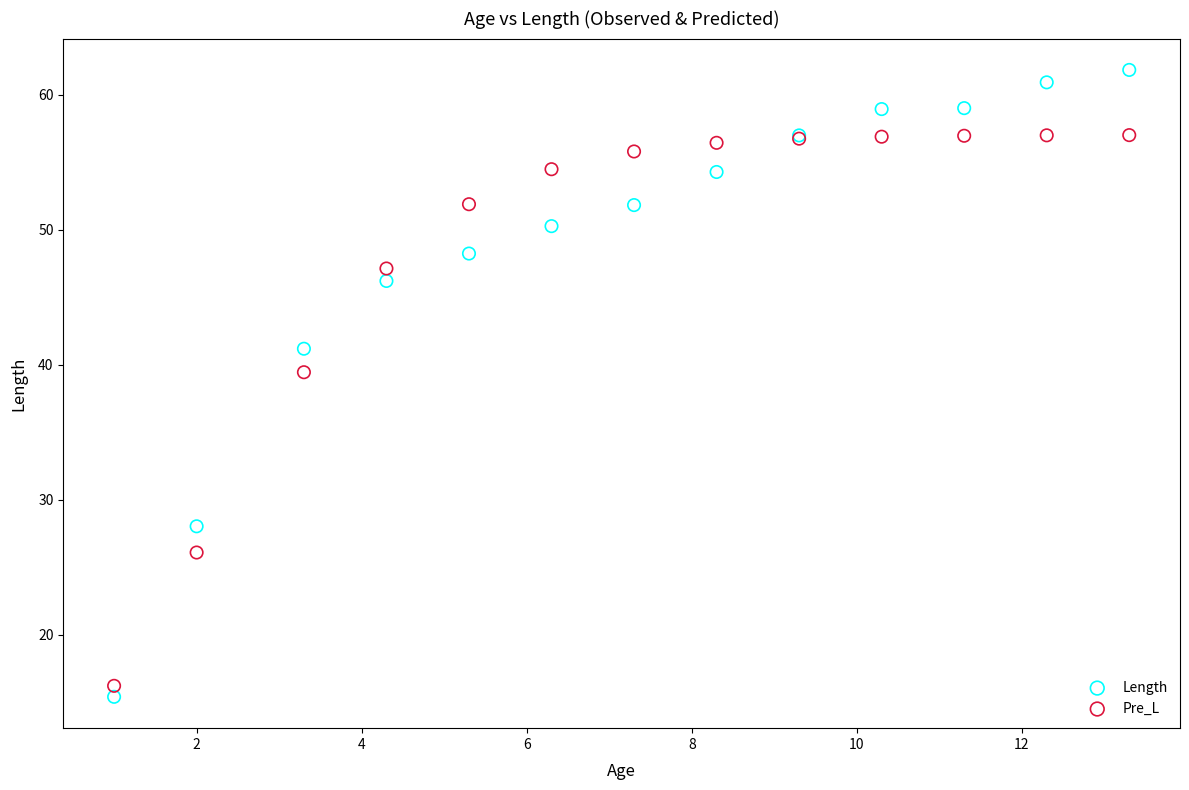

Which series reaches the minimum Y coordinate?

Length